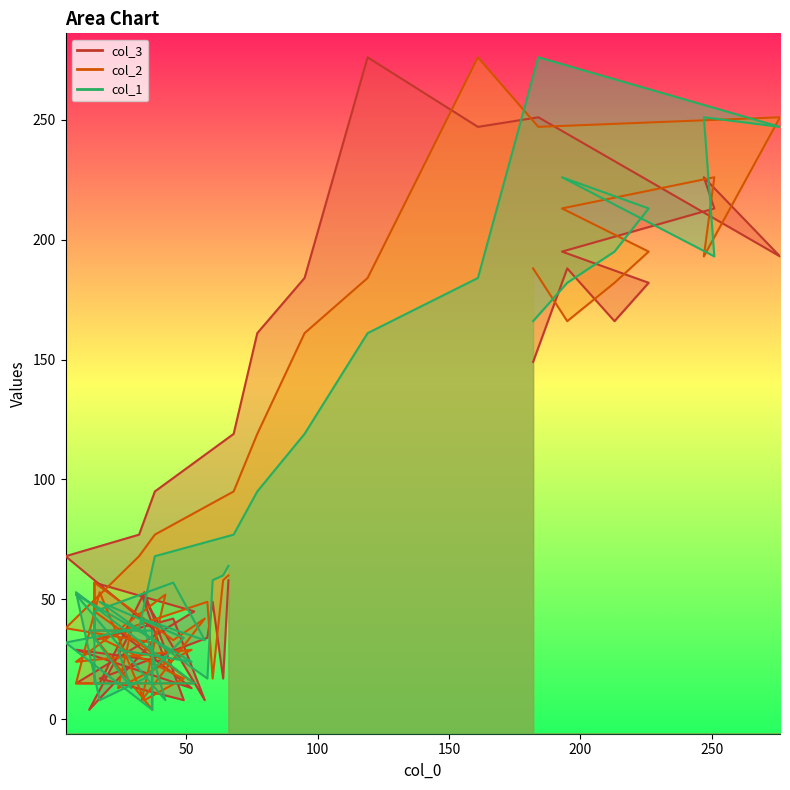

How many values in the col_1 series are below 53?

20